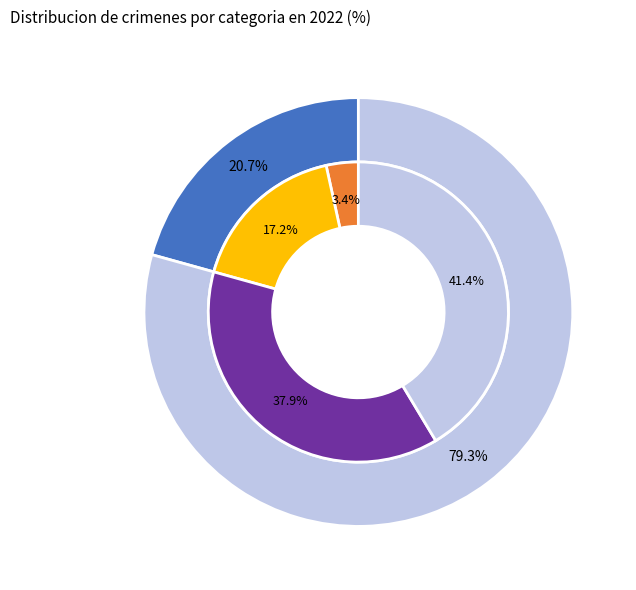

Is the sum of Motor Vehicle Theft and Robbery greater than half?

No